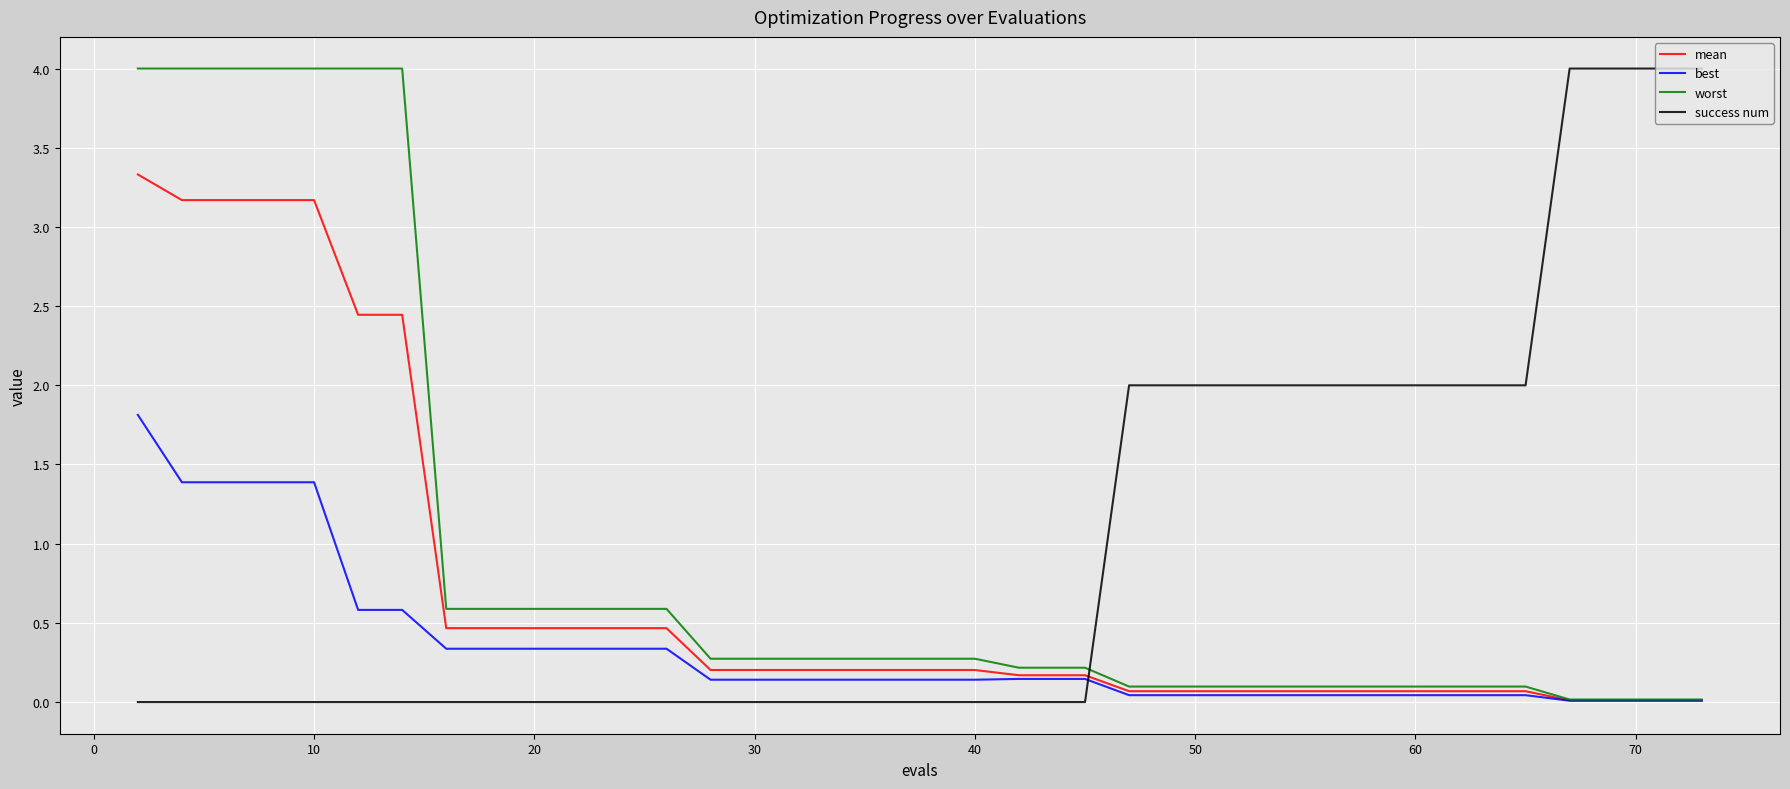

Rank the series by their average value, from highest to lowest.

success num, worst, mean, best